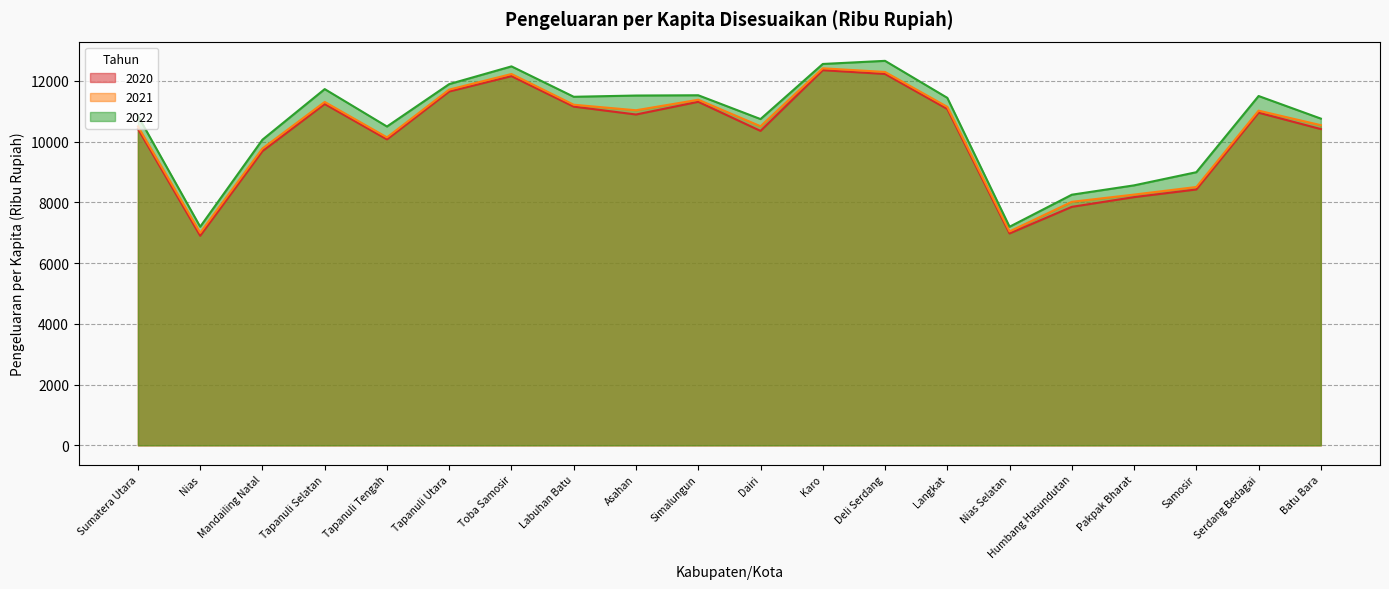

At which label does 2022 reach its peak?

Deli Serdang